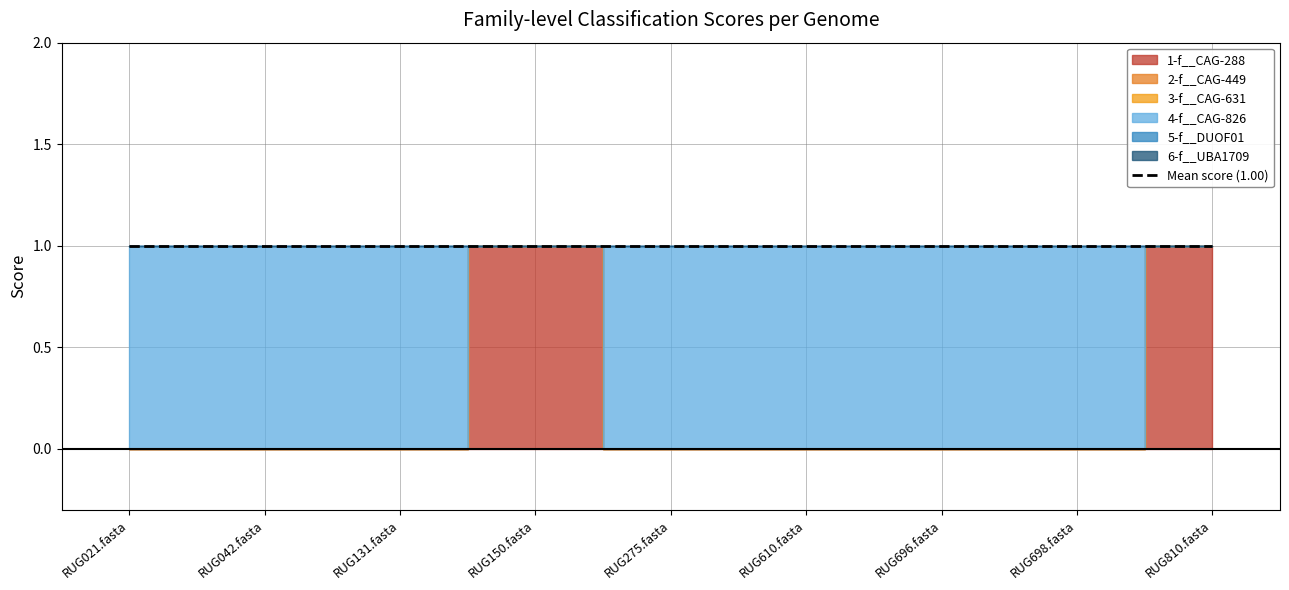

Does the chart display data point markers on the line(s)?

No